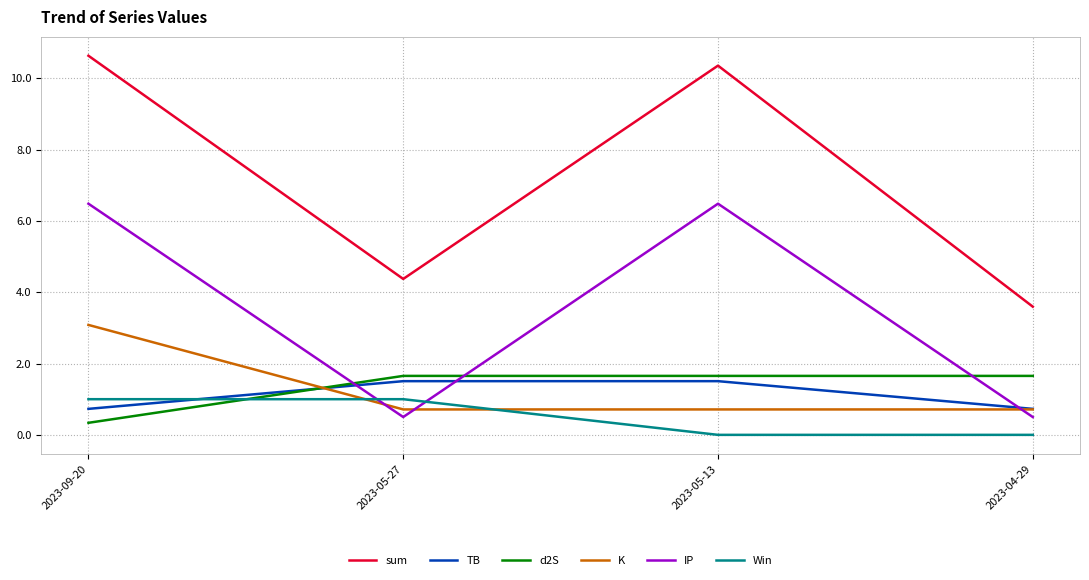

The d2S series shows 1.7 at 2023-04-29. True or false?

True